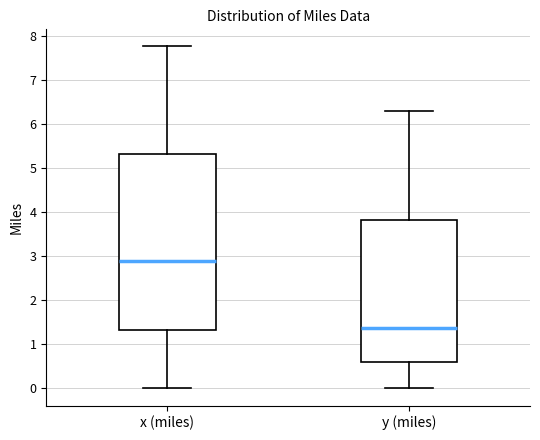

Reading left to right, read every box against the y-axis: the position of its median line, the range the box covers, and the ends of its whiskers. The values are not printed on the chart, so give them approximately, as read against the axis.

x (miles): median 2.9, box 1.3 to 5.3, whiskers 0.0 to 7.8
y (miles): median 1.4, box 0.6 to 3.8, whiskers 0.0 to 6.3